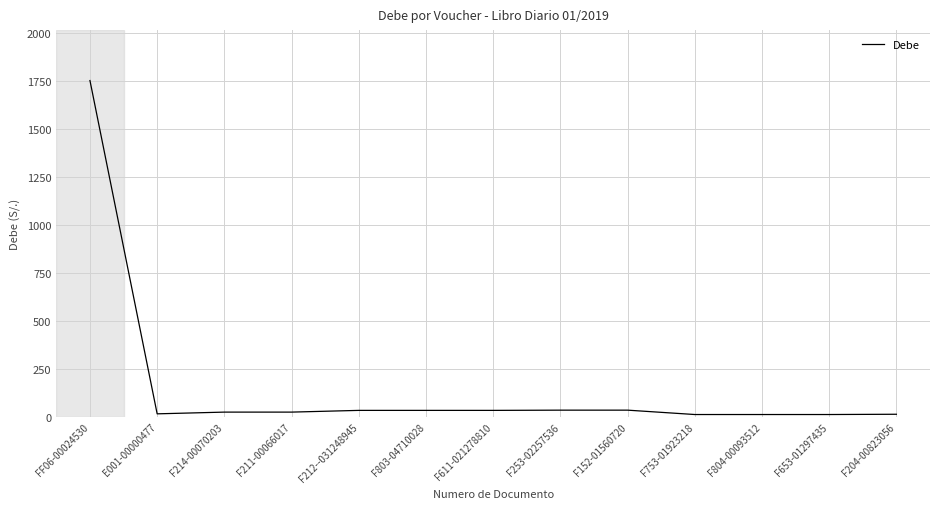

Is it true that the value at FF06-00024530 is 533.5?

False